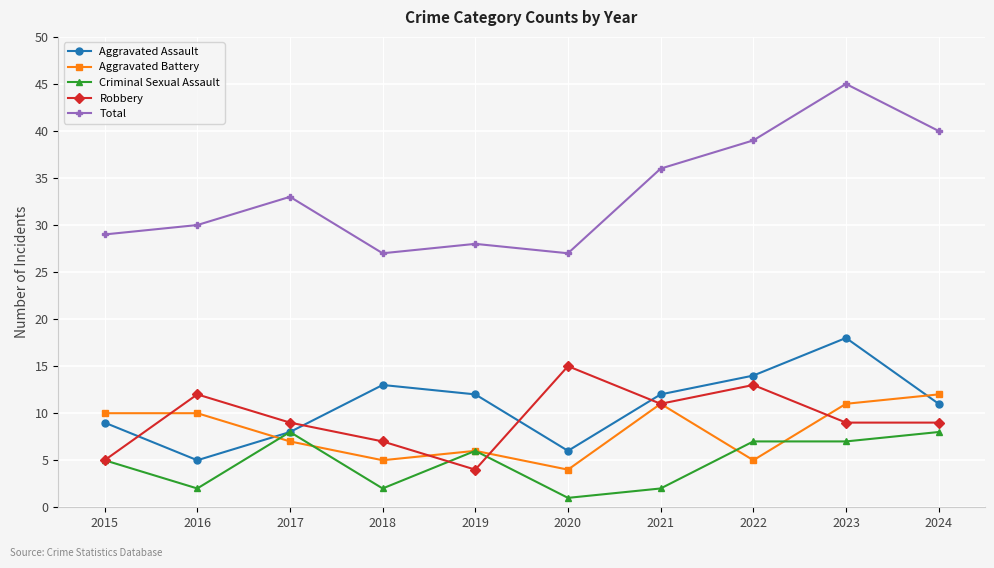

What is the lowest value of the Aggravated Assault series?

5